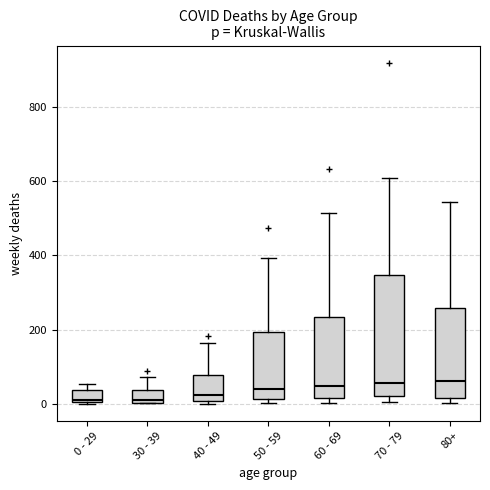

Which box is the tallest, from its lower edge to its upper edge?

70 - 79